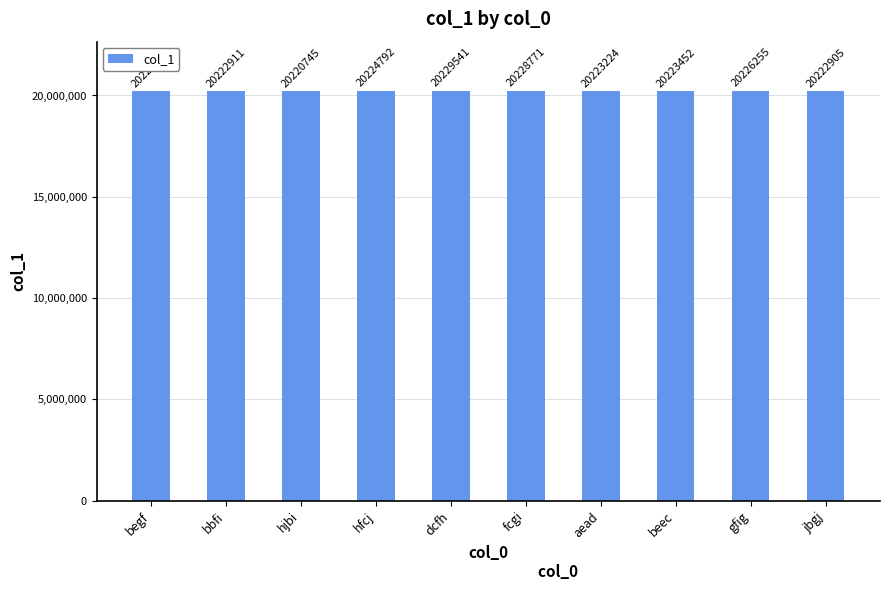

What position from the right is hfcj?

7